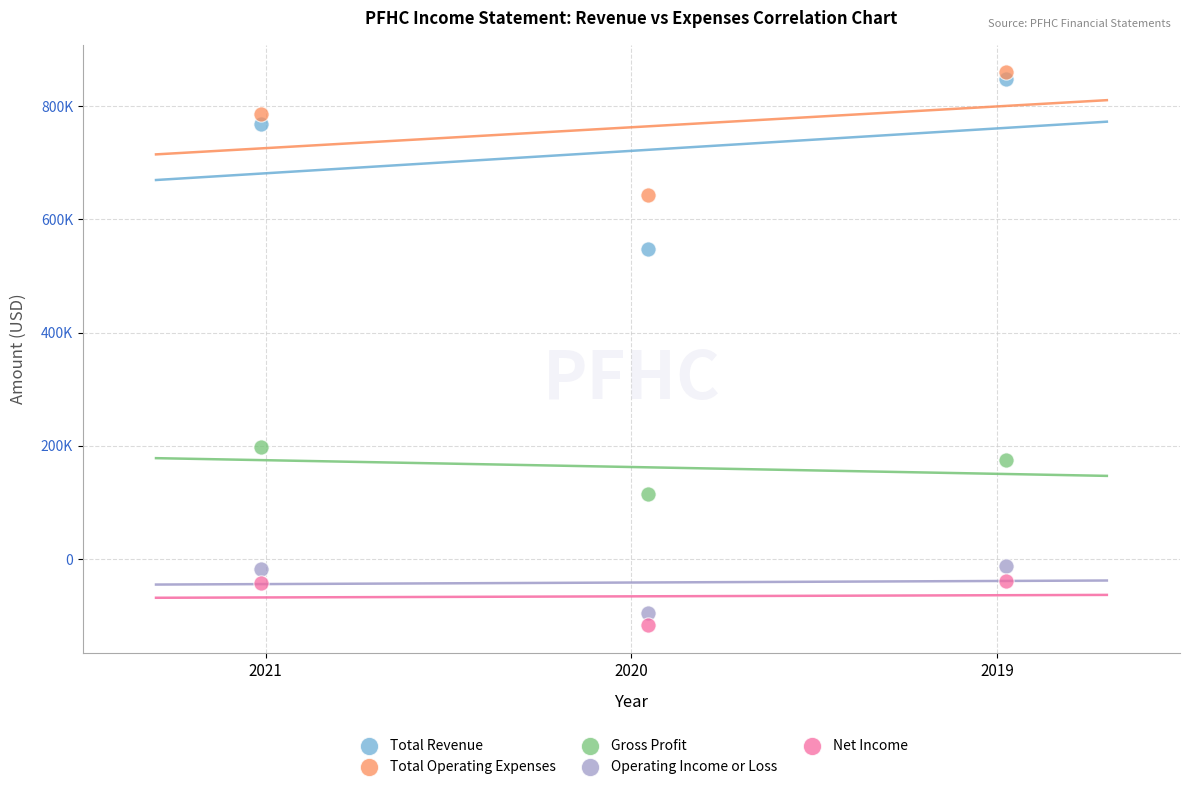

What are all the series names shown in the legend?

Total Revenue, Total Operating Expenses, Gross Profit, Operating Income or Loss, Net Income